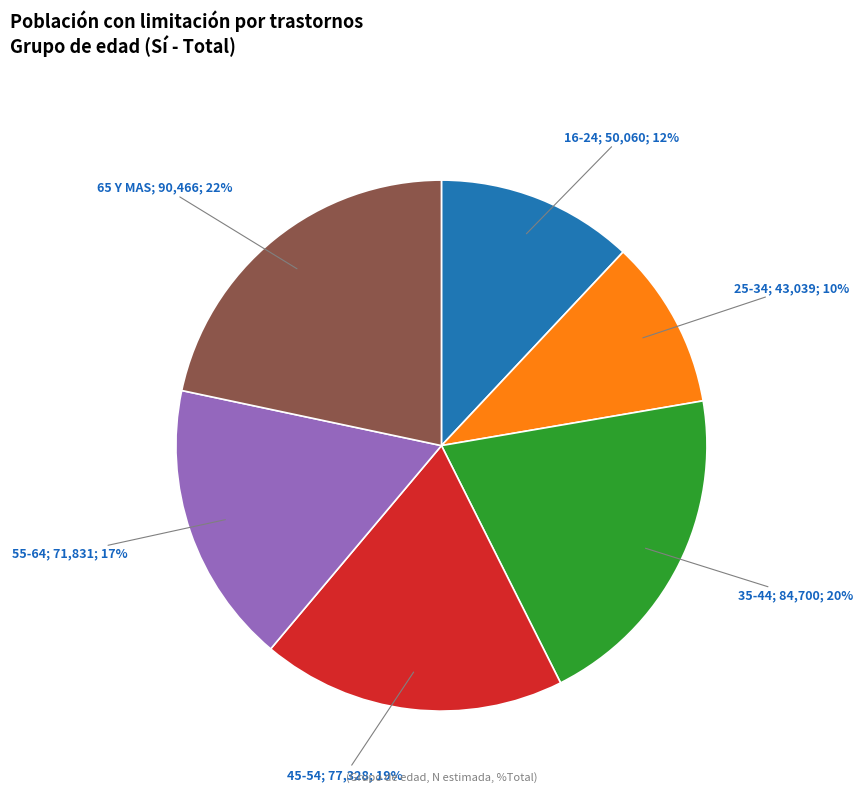

Is there any slice that represents more than half of the pie?

No